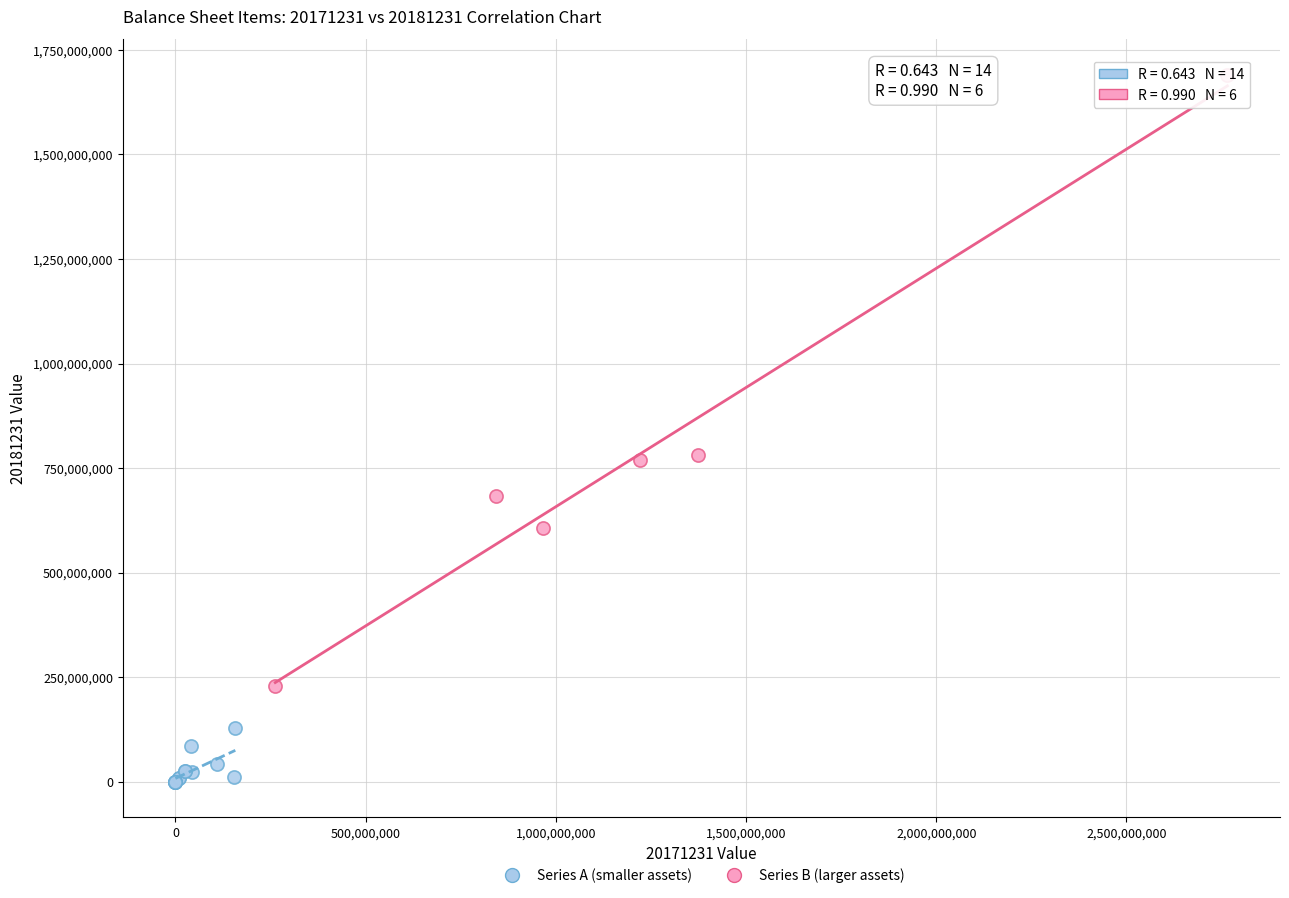

Which series reaches the minimum Y coordinate?

Series A (smaller assets)